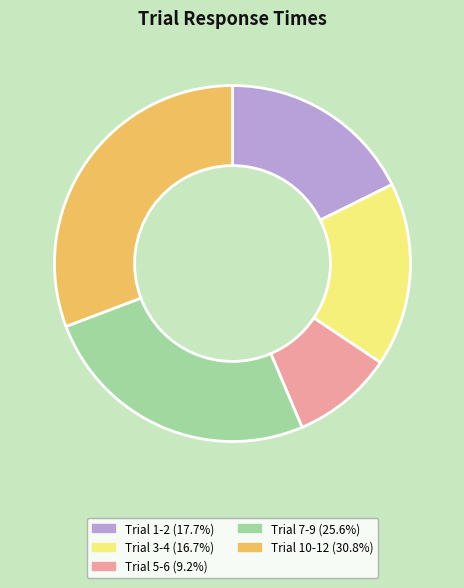

Does any single category account for the majority?

No